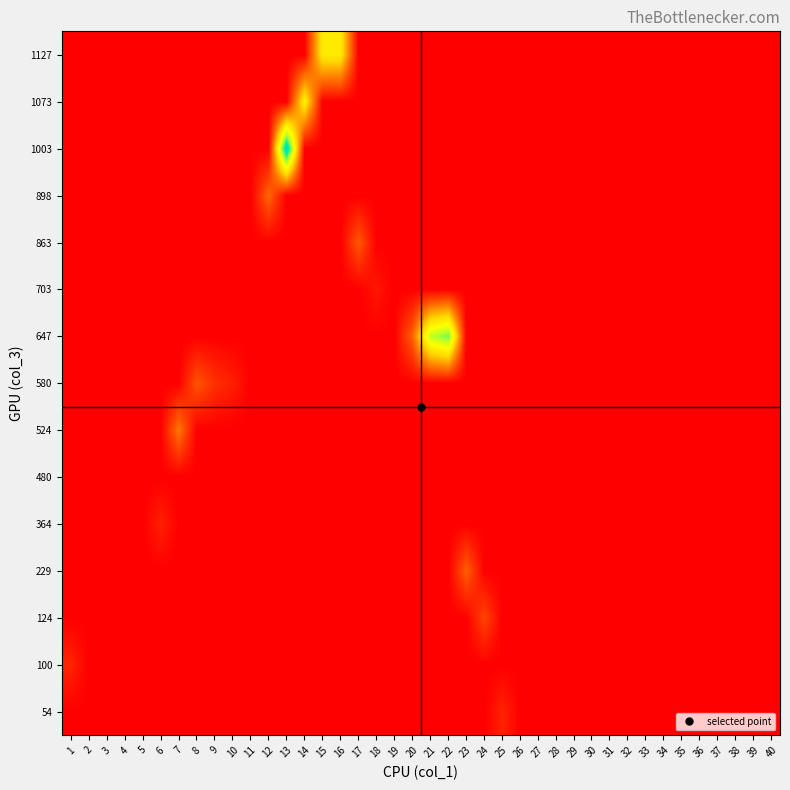

What is the total value across all series at 21?

428